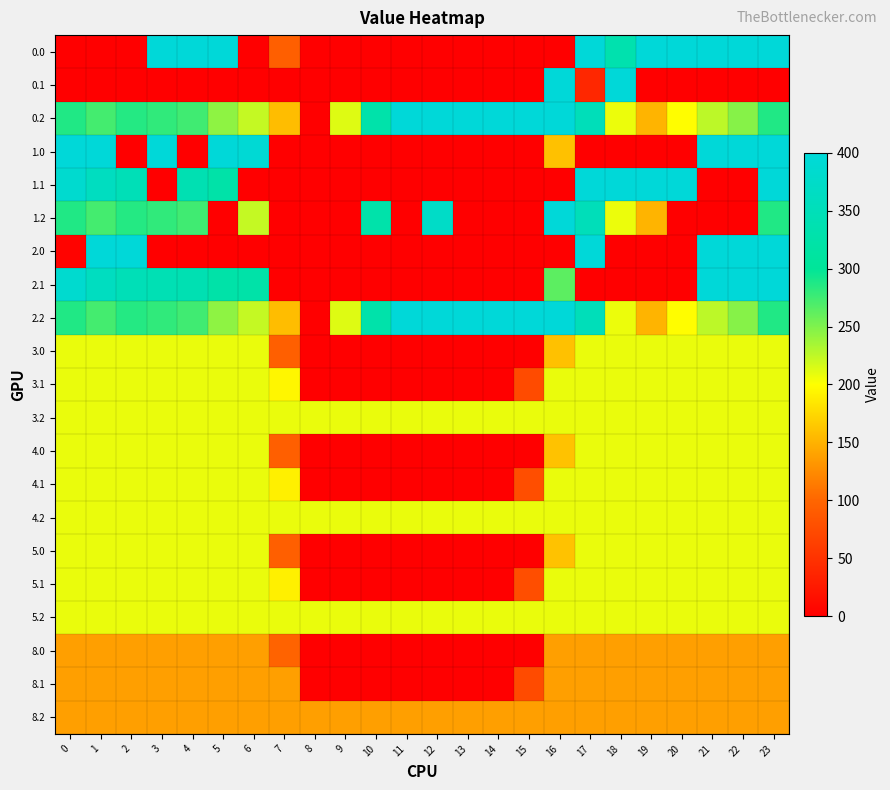

Which has a higher value, 8 or 2?

8